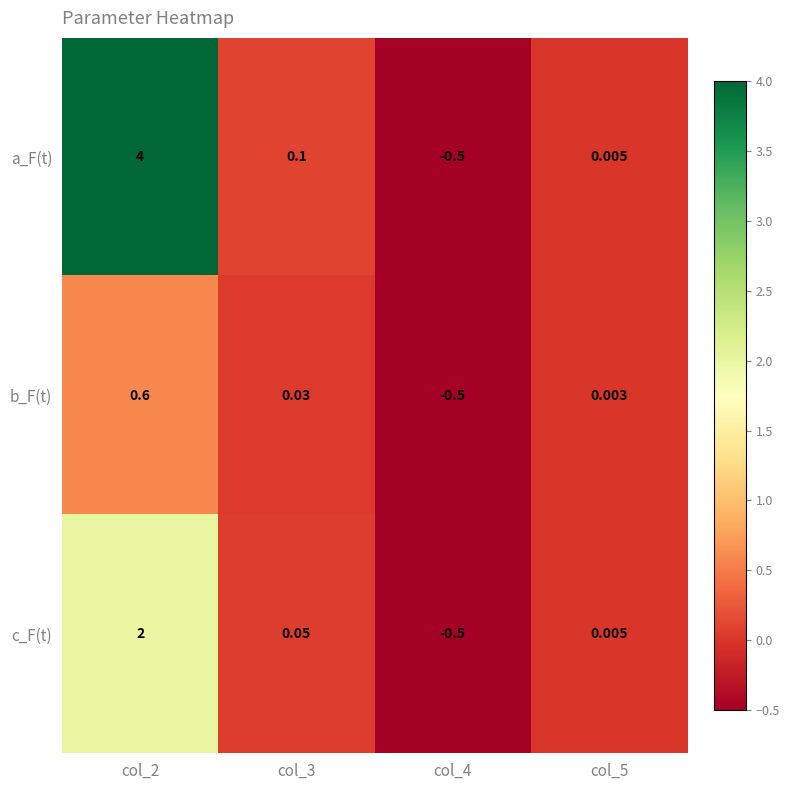

Which series has the largest total across all categories?

a_F(t)